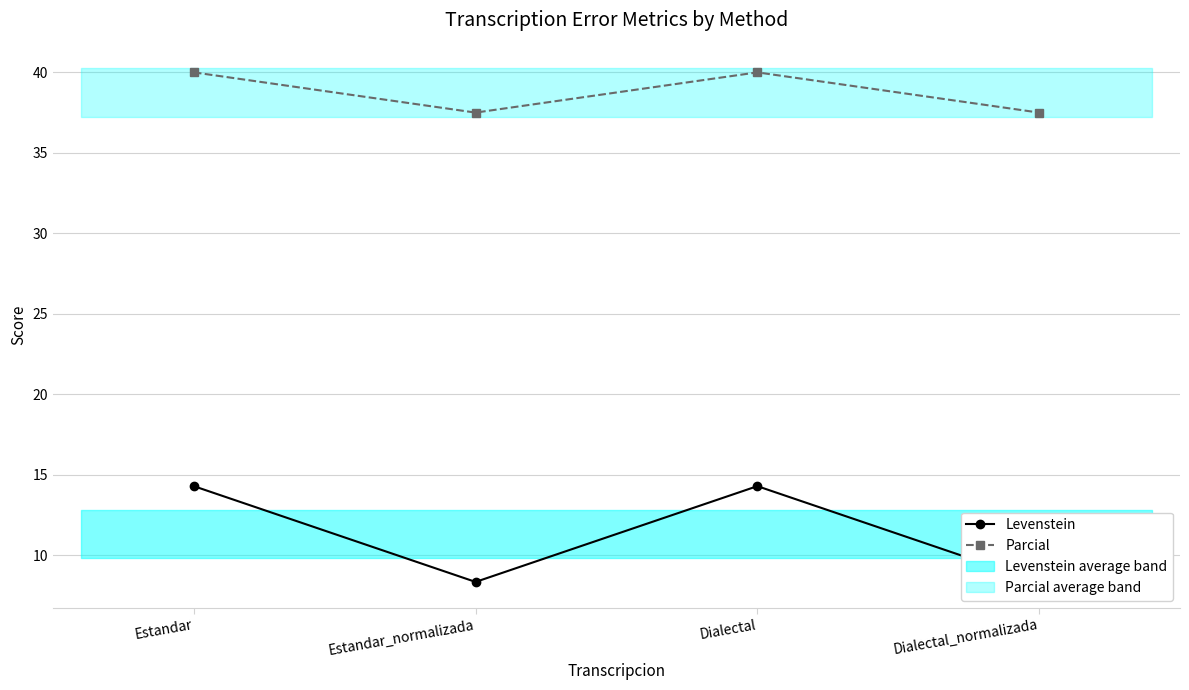

True or false: Levenstein and Parcial intersect in this chart.

False